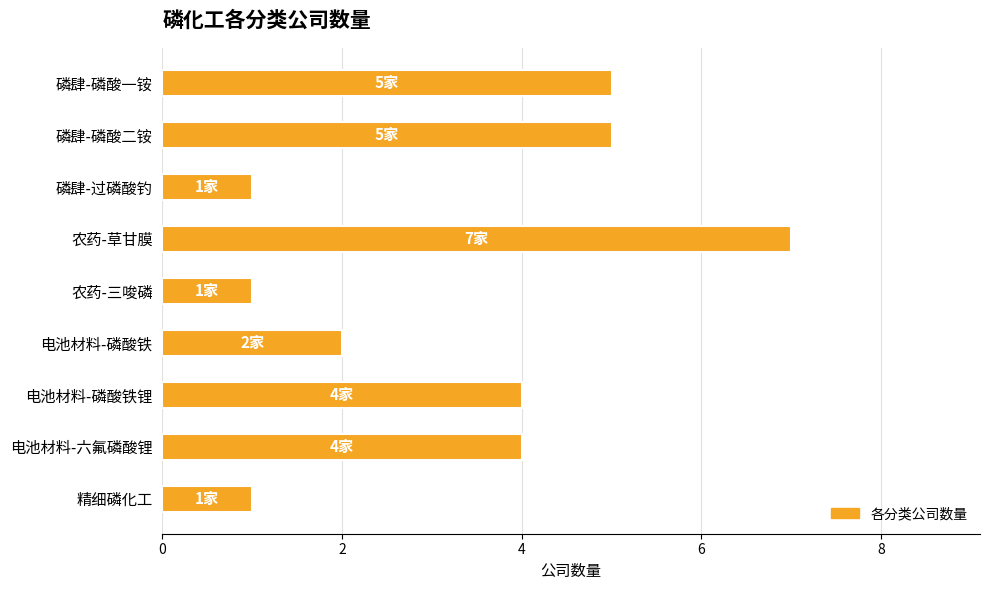

What is the smallest value displayed?

1